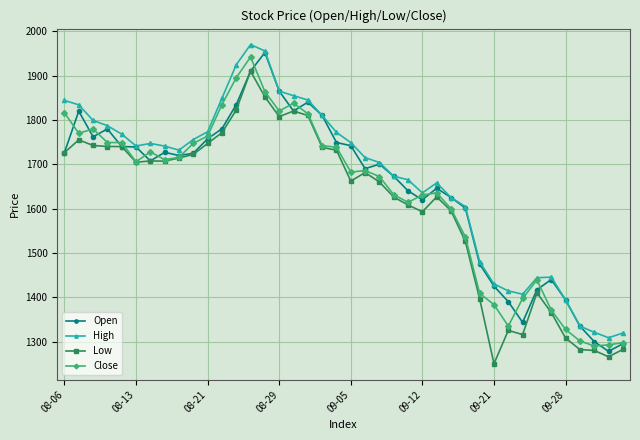

What is the sum of all High values?

66694.2